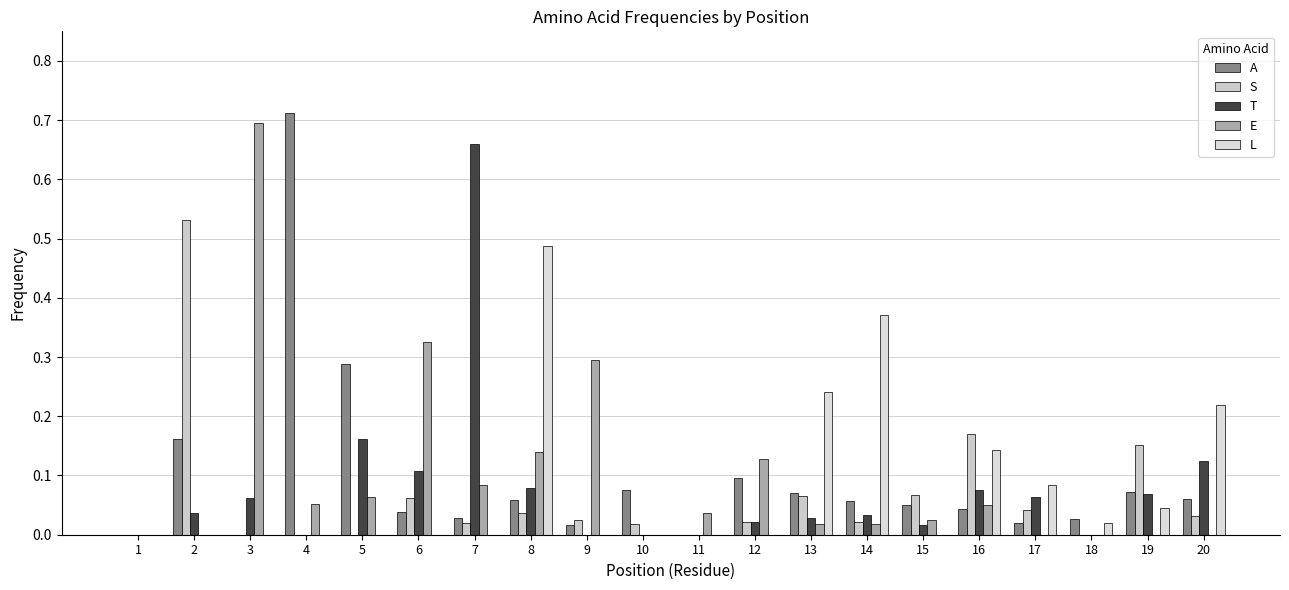

How many distinct data groups are displayed?

5